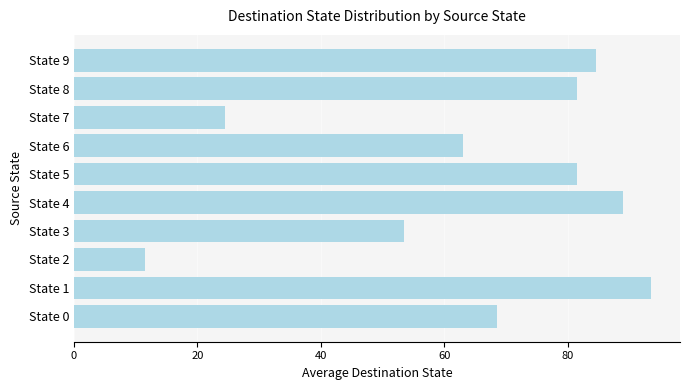

Does the chart contain any negative values?

No